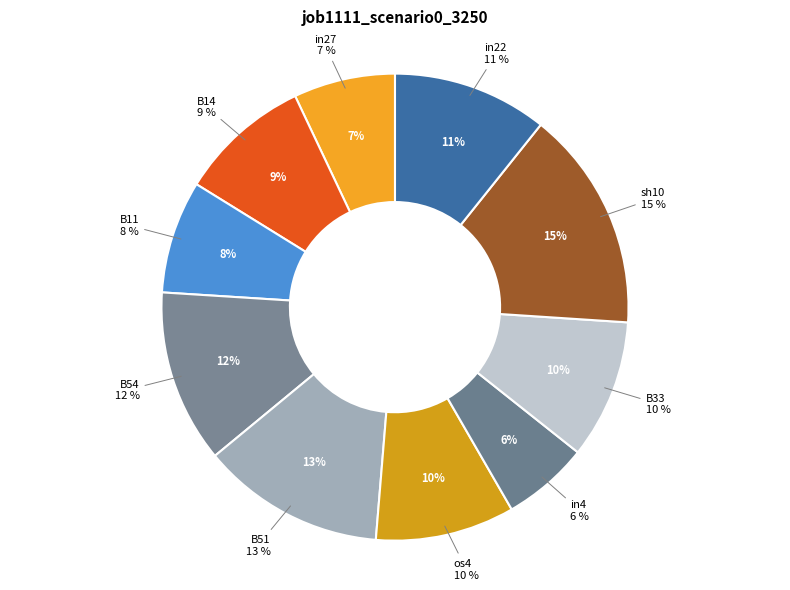

To the nearest percent, what is the average slice percentage?

10%